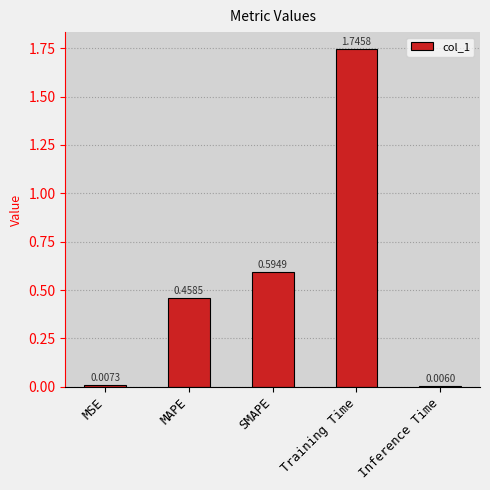

What is the sum of all values?

2.8